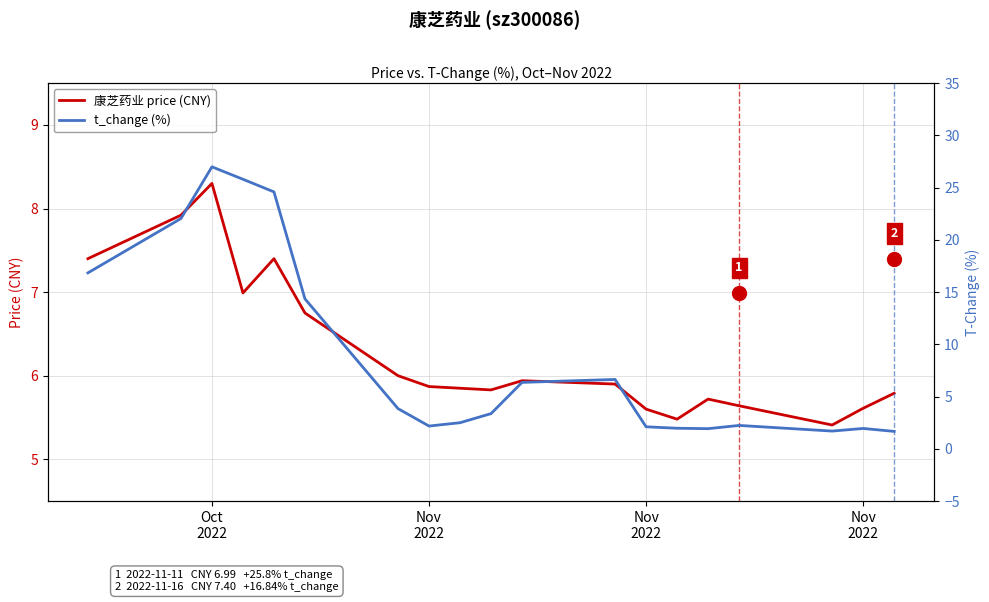

The value of t_change (%) at 18 is 8.6. True or false?

False